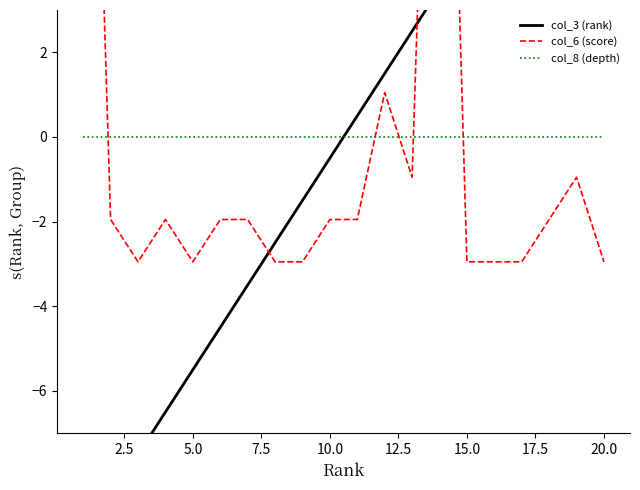

How many times do col_6 (score) and col_8 (depth) cross each other?

5